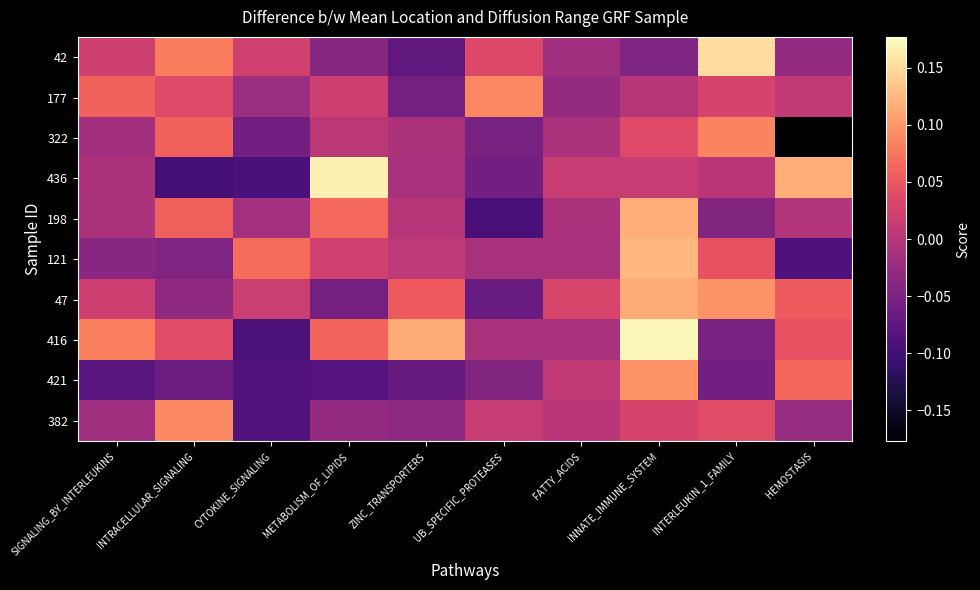

At which category is the sum across all series the highest?

INNATE_IMMUNE_SYSTEM